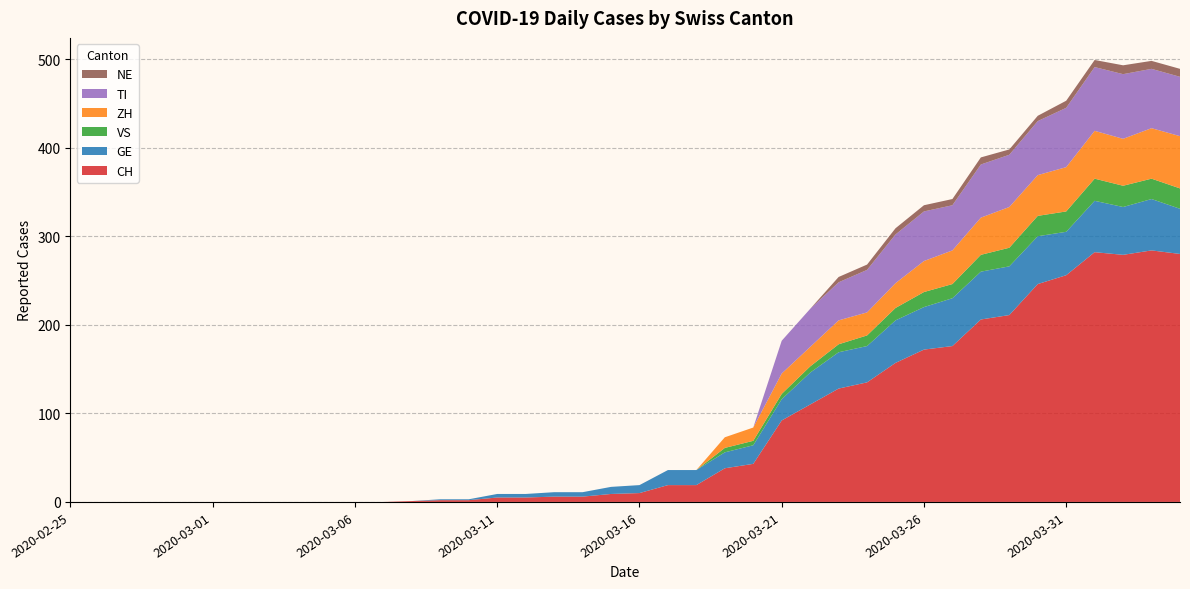

Reading left to right, what are all the values shown in this chart?

CH: 2020-02-25=0	2020-02-26=0	2020-02-27=0	2020-02-28=0	2020-02-29=0	2020-03-01=0	2020-03-02=0	2020-03-03=0	2020-03-04=0	2020-03-05=0	2020-03-06=0	2020-03-07=0	2020-03-08=1	2020-03-09=2	2020-03-10=2	2020-03-11=5	2020-03-12=5	2020-03-13=6	2020-03-14=6	2020-03-15=9	2020-03-16=10	2020-03-17=19	2020-03-18=19	2020-03-19=38	2020-03-20=43	2020-03-21=92	2020-03-22=110	2020-03-23=128	2020-03-24=135	2020-03-25=157	2020-03-26=172	2020-03-27=176	2020-03-28=206	2020-03-29=211	2020-03-30=246	2020-03-31=256	2020-04-01=282	2020-04-02=279	2020-04-03=284	2020-04-04=280
GE: 2020-02-25=0	2020-02-26=0	2020-02-27=0	2020-02-28=0	2020-02-29=0	2020-03-01=0	2020-03-02=0	2020-03-03=0	2020-03-04=0	2020-03-05=0	2020-03-06=0	2020-03-07=0	2020-03-08=0	2020-03-09=1	2020-03-10=1	2020-03-11=4	2020-03-12=4	2020-03-13=5	2020-03-14=5	2020-03-15=8	2020-03-16=9	2020-03-17=17	2020-03-18=17	2020-03-19=18	2020-03-20=21	2020-03-21=24	2020-03-22=36	2020-03-23=41	2020-03-24=41	2020-03-25=48	2020-03-26=48	2020-03-27=54	2020-03-28=54	2020-03-29=55	2020-03-30=54	2020-03-31=49	2020-04-01=58	2020-04-02=54	2020-04-03=58	2020-04-04=51
VS: 2020-02-25=0	2020-02-26=0	2020-02-27=0	2020-02-28=0	2020-02-29=0	2020-03-01=0	2020-03-02=0	2020-03-03=0	2020-03-04=0	2020-03-05=0	2020-03-06=0	2020-03-07=0	2020-03-08=0	2020-03-09=0	2020-03-10=0	2020-03-11=0	2020-03-12=0	2020-03-13=0	2020-03-14=0	2020-03-15=0	2020-03-16=0	2020-03-17=0	2020-03-18=0	2020-03-19=5	2020-03-20=5	2020-03-21=6	2020-03-22=7	2020-03-23=9	2020-03-24=12	2020-03-25=14	2020-03-26=17	2020-03-27=16	2020-03-28=19	2020-03-29=21	2020-03-30=23	2020-03-31=23	2020-04-01=25	2020-04-02=24	2020-04-03=23	2020-04-04=23
ZH: 2020-02-25=0	2020-02-26=0	2020-02-27=0	2020-02-28=0	2020-02-29=0	2020-03-01=0	2020-03-02=0	2020-03-03=0	2020-03-04=0	2020-03-05=0	2020-03-06=0	2020-03-07=0	2020-03-08=0	2020-03-09=0	2020-03-10=0	2020-03-11=0	2020-03-12=0	2020-03-13=0	2020-03-14=0	2020-03-15=0	2020-03-16=0	2020-03-17=0	2020-03-18=0	2020-03-19=12	2020-03-20=15	2020-03-21=23	2020-03-22=22	2020-03-23=27	2020-03-24=26	2020-03-25=28	2020-03-26=35	2020-03-27=38	2020-03-28=42	2020-03-29=46	2020-03-30=46	2020-03-31=50	2020-04-01=54	2020-04-02=53	2020-04-03=57	2020-04-04=59
TI: 2020-02-25=0	2020-02-26=0	2020-02-27=0	2020-02-28=0	2020-02-29=0	2020-03-01=0	2020-03-02=0	2020-03-03=0	2020-03-04=0	2020-03-05=0	2020-03-06=0	2020-03-07=0	2020-03-08=0	2020-03-09=0	2020-03-10=0	2020-03-11=0	2020-03-12=0	2020-03-13=0	2020-03-14=0	2020-03-15=0	2020-03-16=0	2020-03-17=0	2020-03-18=0	2020-03-19=0	2020-03-20=0	2020-03-21=37	2020-03-22=43	2020-03-23=43	2020-03-24=48	2020-03-25=55	2020-03-26=56	2020-03-27=51	2020-03-28=60	2020-03-29=59	2020-03-30=61	2020-03-31=67	2020-04-01=72	2020-04-02=73	2020-04-03=67	2020-04-04=67
NE: 2020-02-25=0	2020-02-26=0	2020-02-27=0	2020-02-28=0	2020-02-29=0	2020-03-01=0	2020-03-02=0	2020-03-03=0	2020-03-04=0	2020-03-05=0	2020-03-06=0	2020-03-07=0	2020-03-08=0	2020-03-09=0	2020-03-10=0	2020-03-11=0	2020-03-12=0	2020-03-13=0	2020-03-14=0	2020-03-15=0	2020-03-16=0	2020-03-17=0	2020-03-18=0	2020-03-19=0	2020-03-20=0	2020-03-21=0	2020-03-22=0	2020-03-23=6	2020-03-24=6	2020-03-25=7	2020-03-26=7	2020-03-27=7	2020-03-28=8	2020-03-29=6	2020-03-30=6	2020-03-31=8	2020-04-01=8	2020-04-02=10	2020-04-03=9	2020-04-04=9